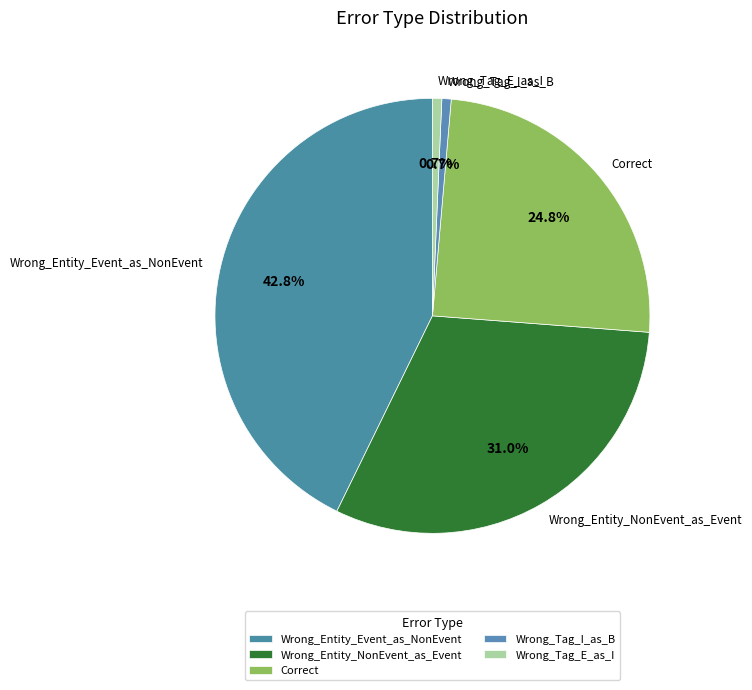

Which slice is the largest?

Wrong_Entity_Event_as_NonEvent